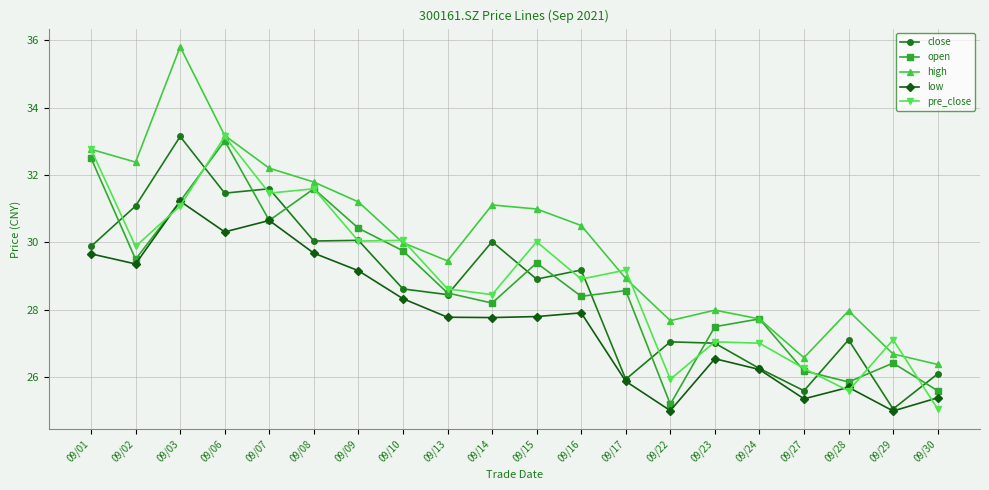

What is the spread (max minus min) of values at 09/30?

1.3